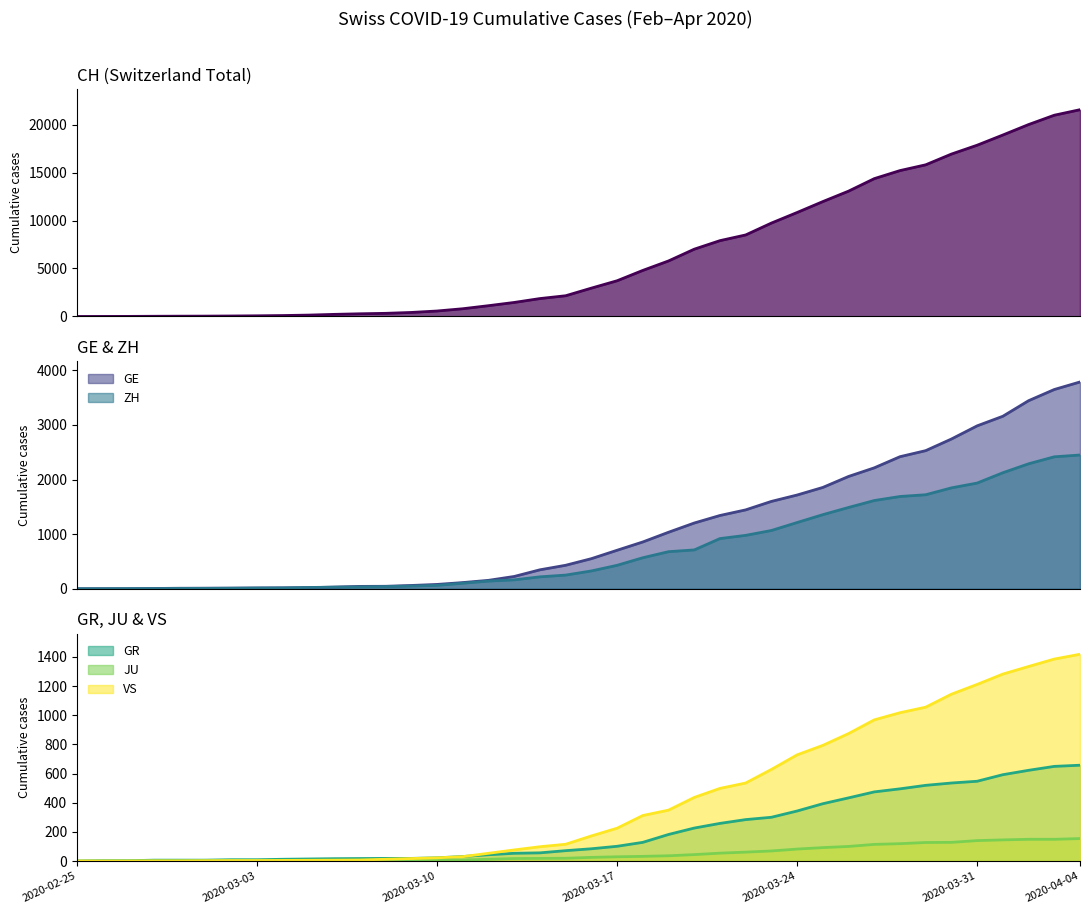

Which has a higher value, 2020-03-06 or 2020-03-27?

2020-03-27